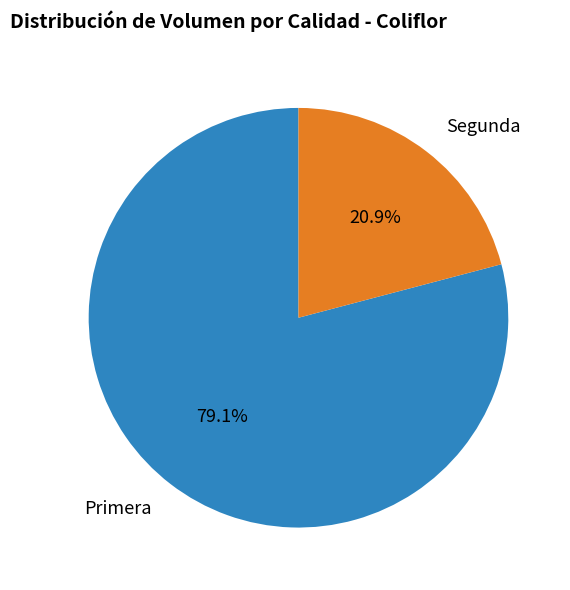

Rank the categories by value from highest to lowest.

Primera, Segunda